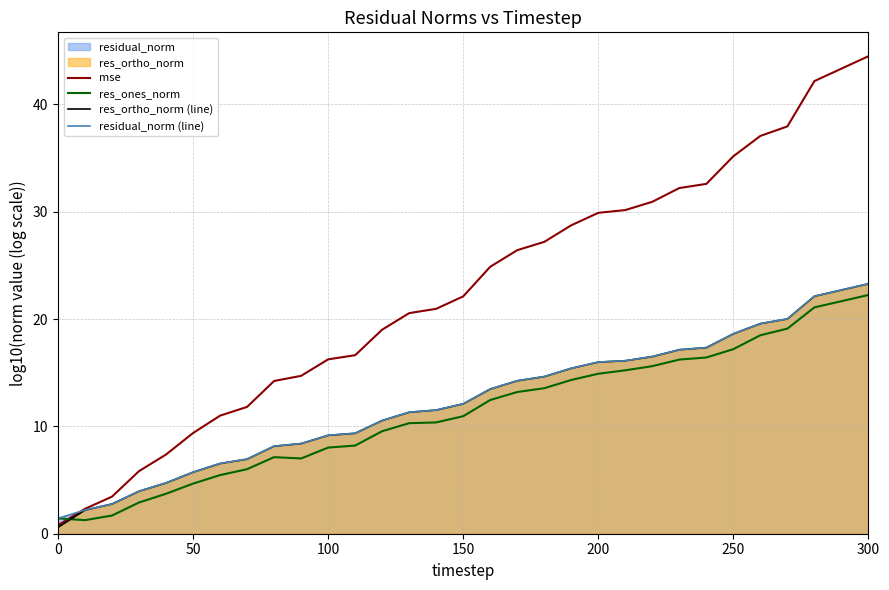

At which label is res_ones_norm closest to 11?

150